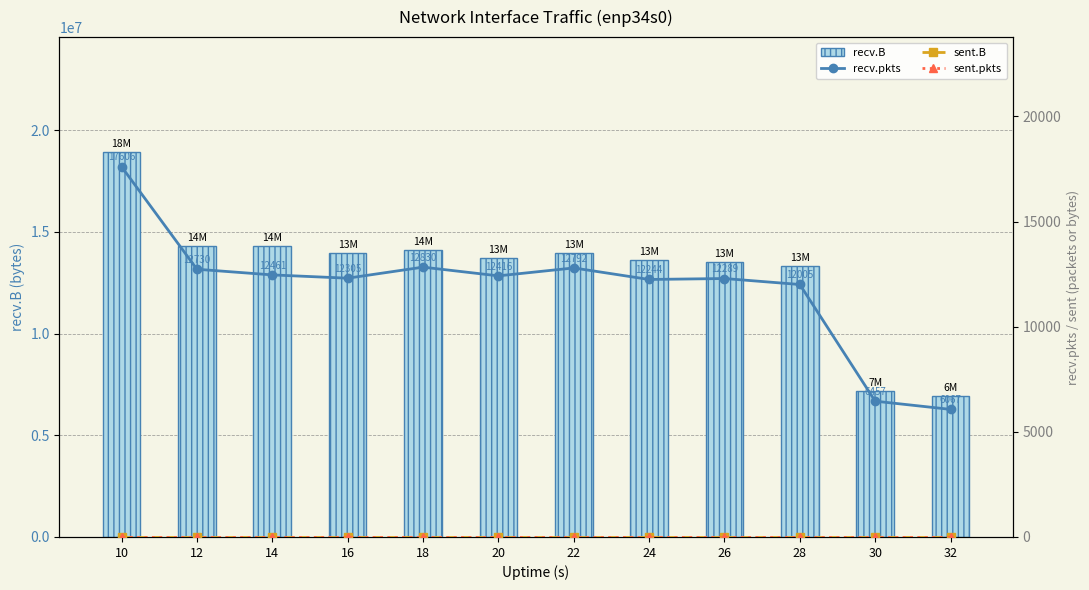

Is it true that recv.B equals 18901565 at 10?

True